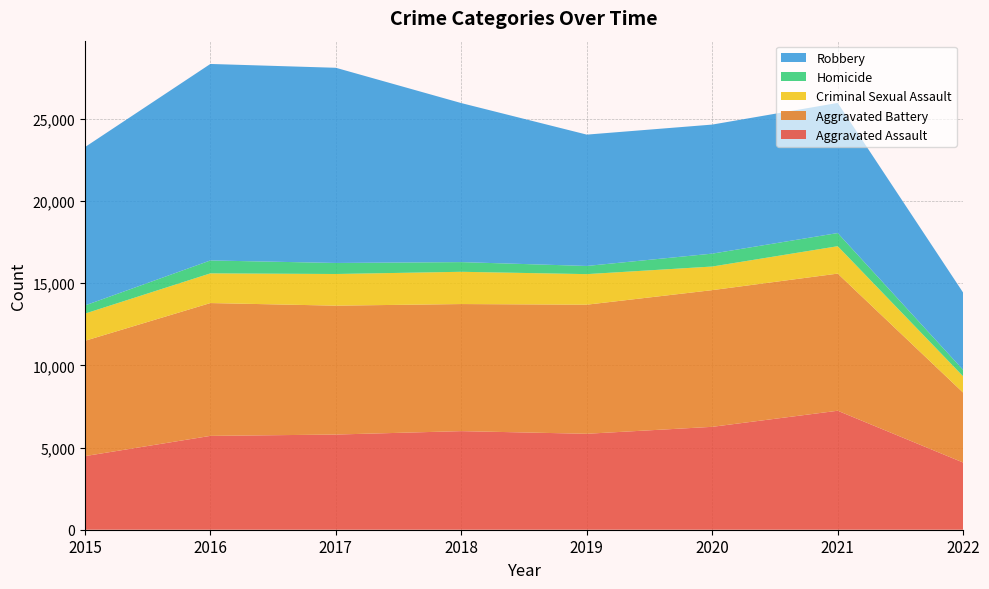

Reading left to right, transcribe all the data shown in this chart.

Aggravated Assault: 2015=4480	2016=5712	2017=5793	2018=6001	2019=5840	2020=6263	2021=7242	2022=4088
Aggravated Battery: 2015=7018	2016=8085	2017=7845	2018=7735	2019=7857	2020=8320	2021=8347	2022=4254
Criminal Sexual Assault: 2015=1655	2016=1807	2017=1927	2018=1964	2019=1860	2020=1437	2021=1668	2022=992
Homicide: 2015=496	2016=786	2017=672	2018=589	2019=498	2020=785	2021=801	2022=391
Robbery: 2015=9638	2016=11960	2017=11880	2018=9679	2019=7994	2020=7855	2021=7919	2022=4702